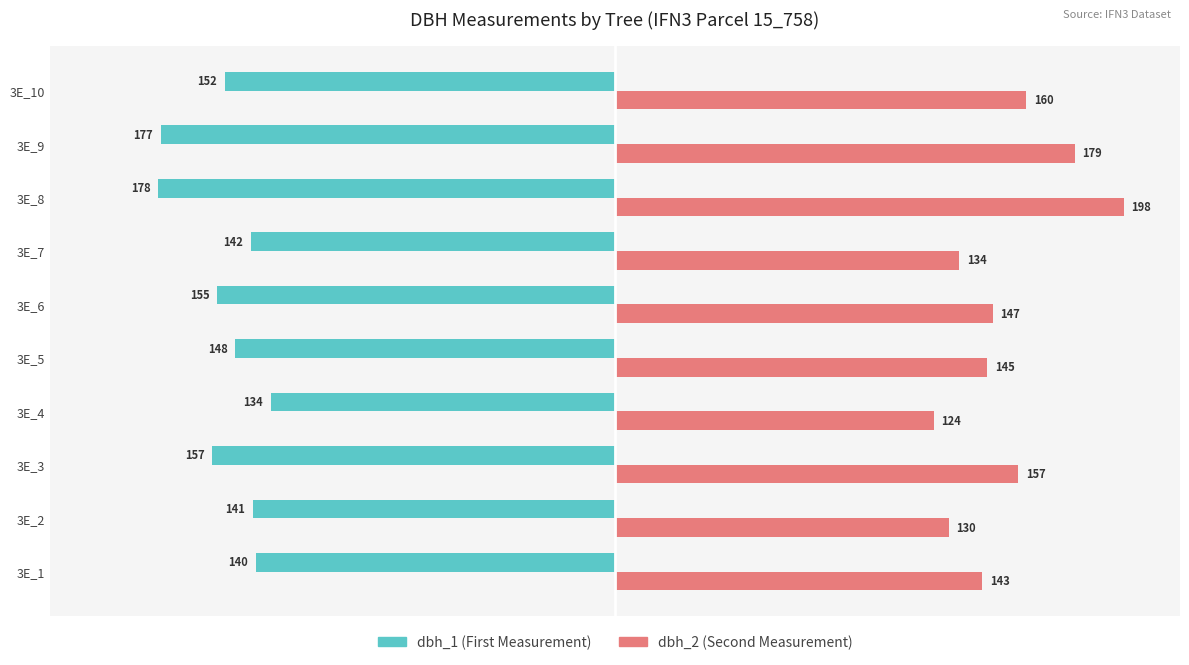

What is the difference between the highest and lowest values at 3E_7?

276